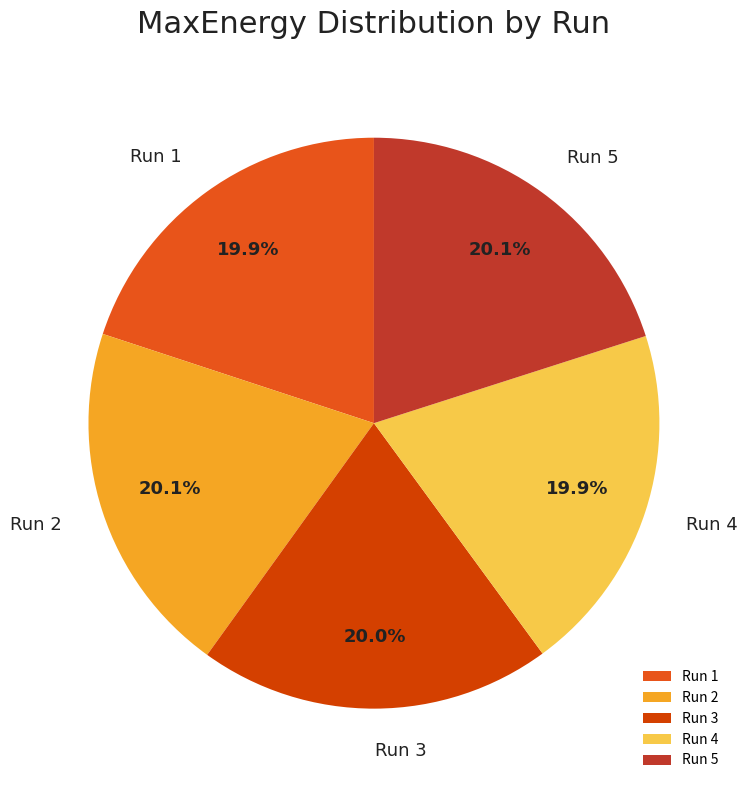

The Run 3 slice represents 20% of the pie. True or false?

True